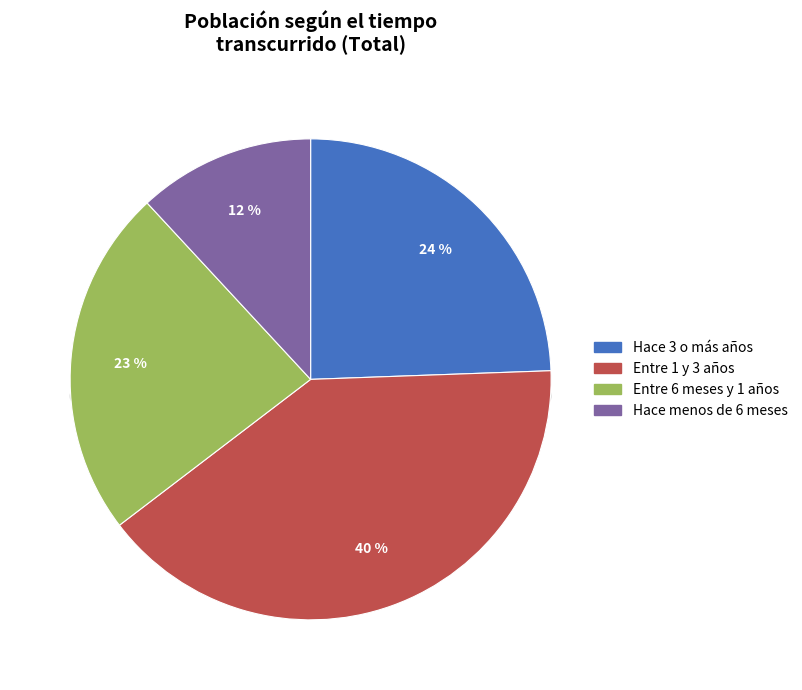

Which slice is the largest?

Entre 1 y 3 años